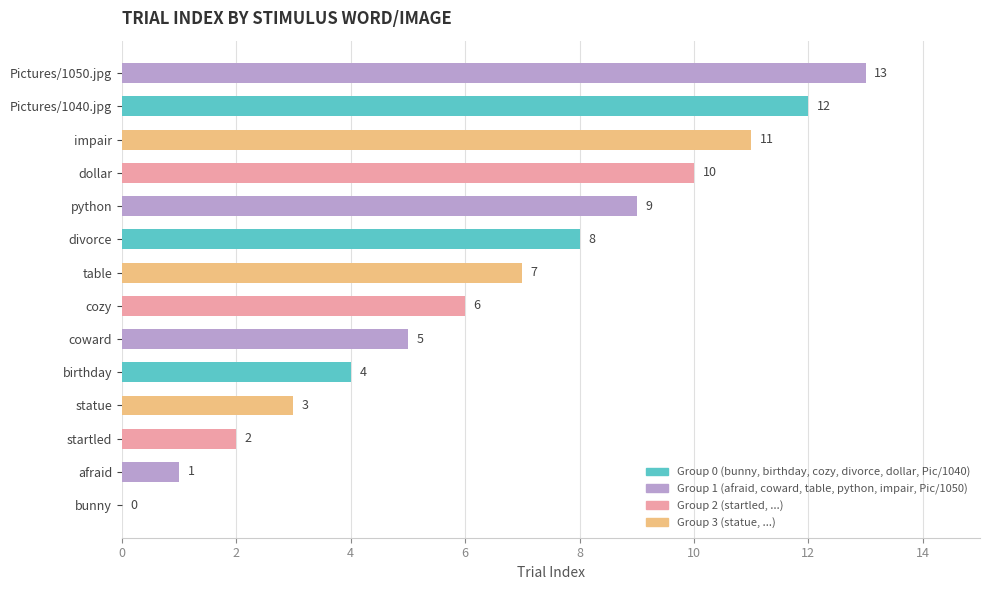

The chart shows a value of 8 at coward. True or false?

False